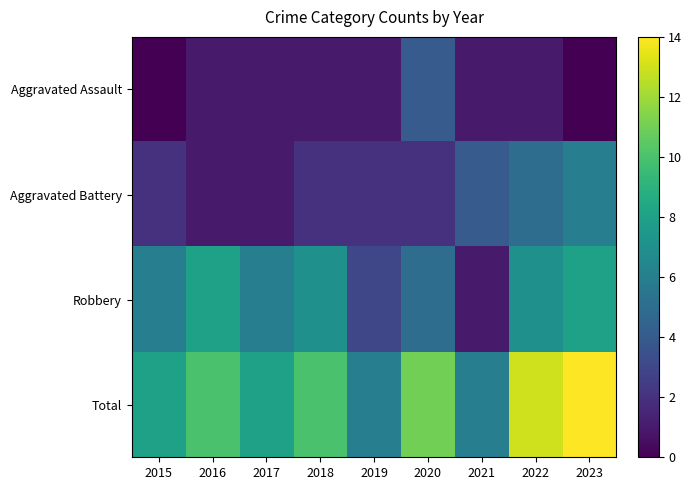

Count the number of categories in the chart.

9